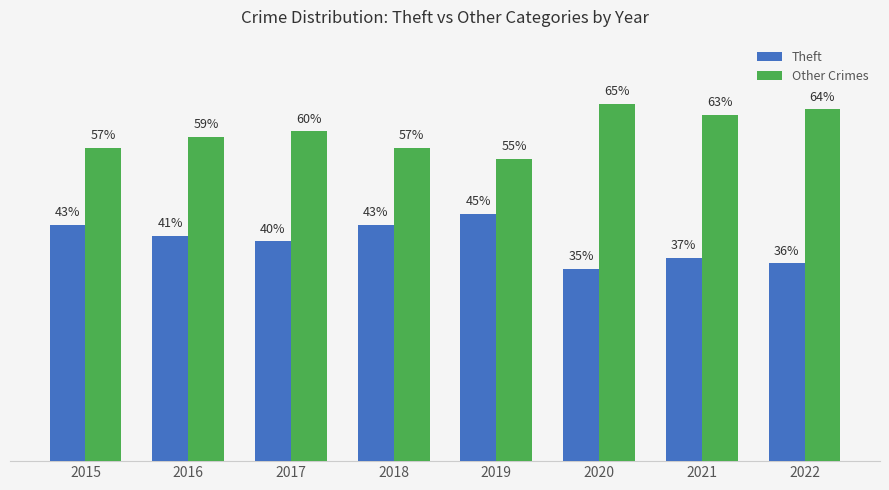

Rank the series by their average value, from highest to lowest.

Other Crimes, Theft